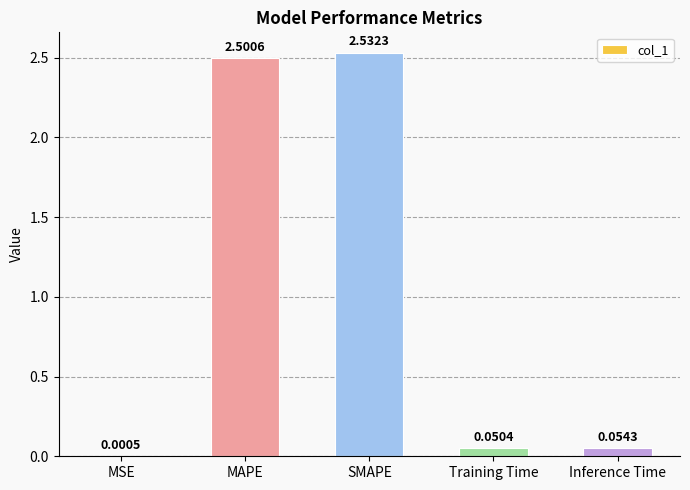

Where is the data nearest to the value 1?

Inference Time